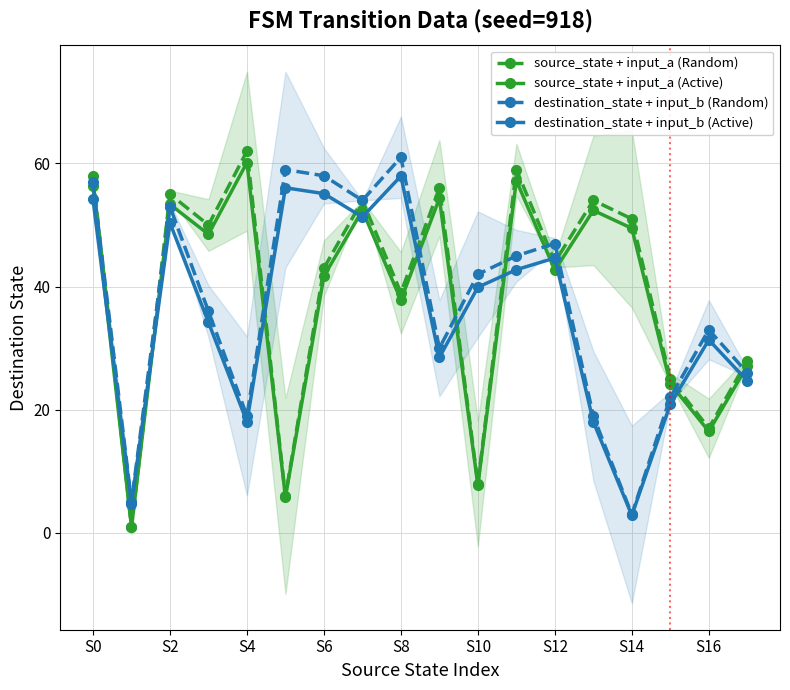

At which label does destination_state + input_b (Active) reach its minimum?

S14